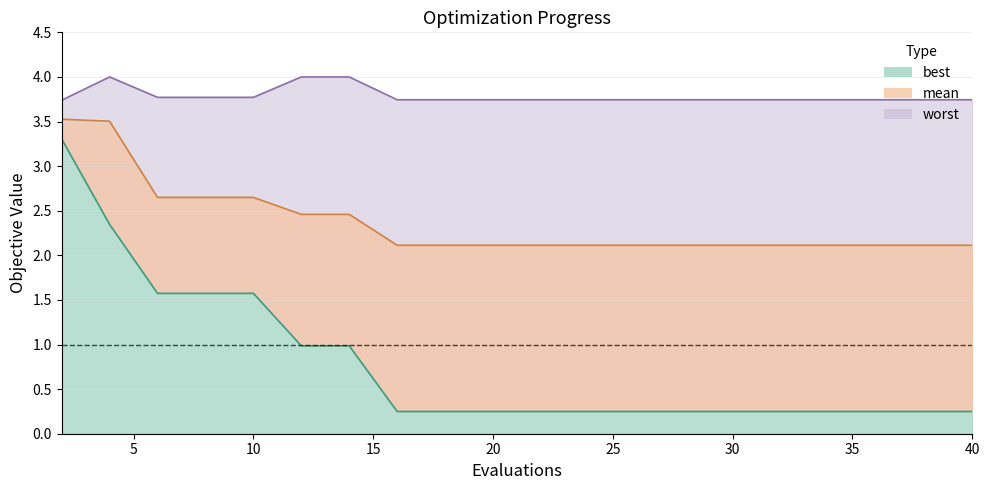

At how many categories does at least one series exceed 2?

20